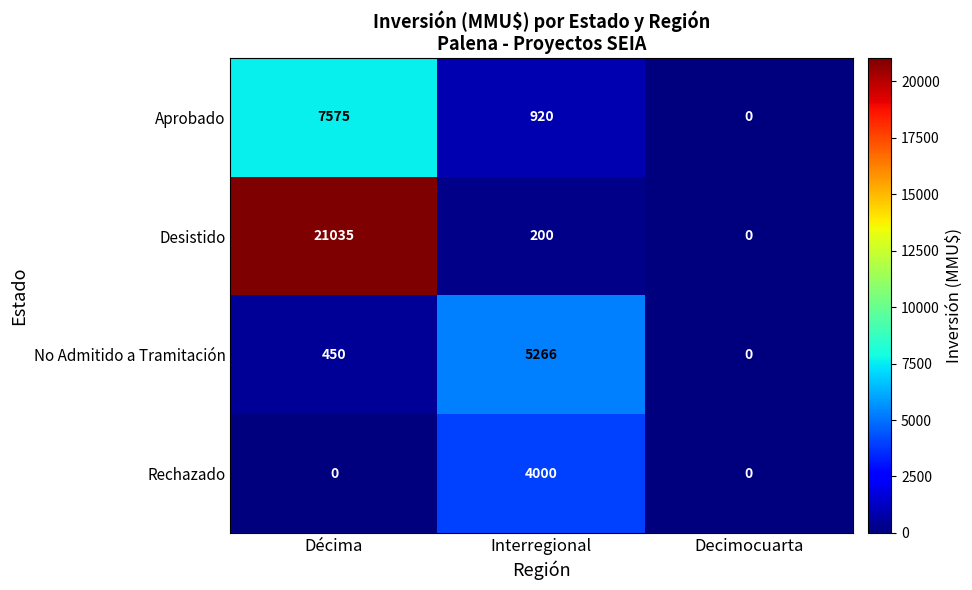

Rank the series by their maximum value, from lowest to highest.

Rechazado, No Admitido a Tramitación, Aprobado, Desistido